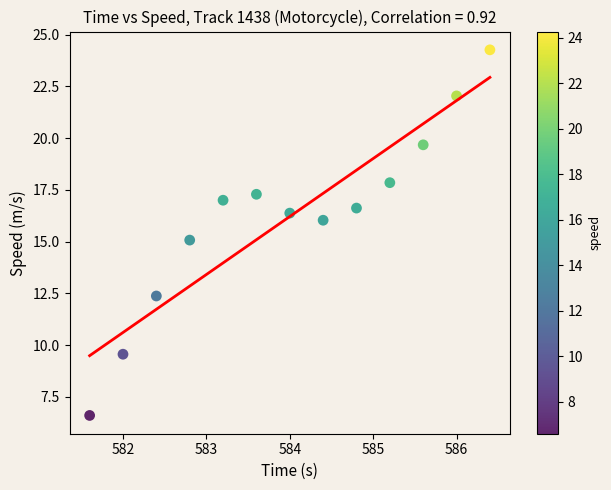

What is the range of X values (max minus min)?

4.8